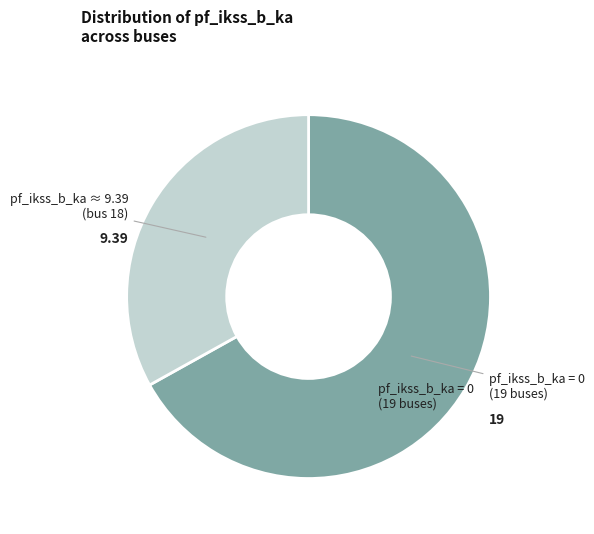

Is there a majority slice in this chart?

Yes